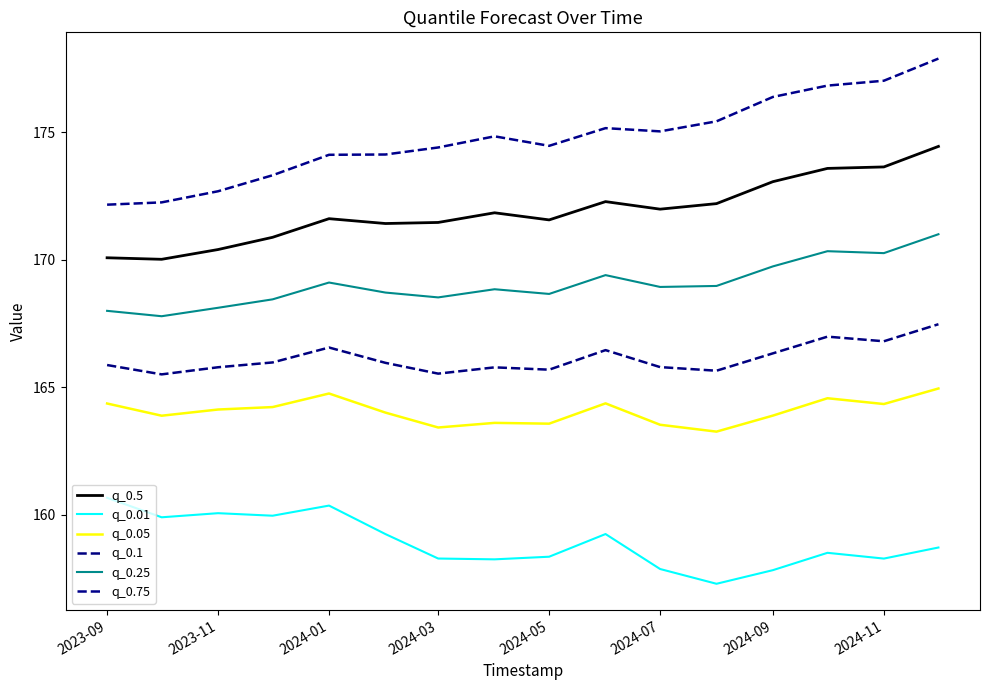

At which category does q_0.75 reach its first local valley?

2024-05